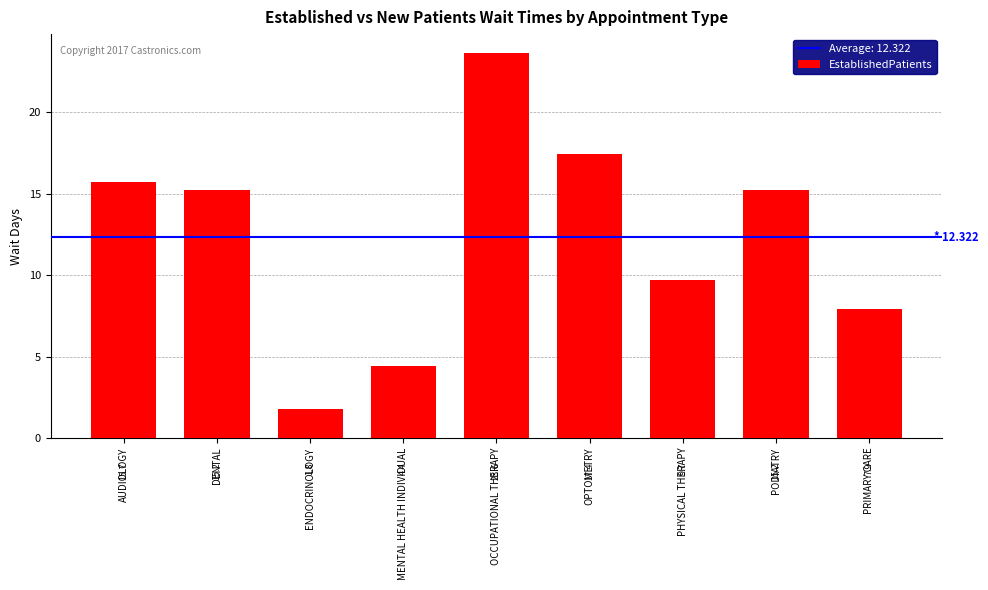

What is the change in value from OCCUPATIONAL THERAPY to PODIATRY?

-8.4